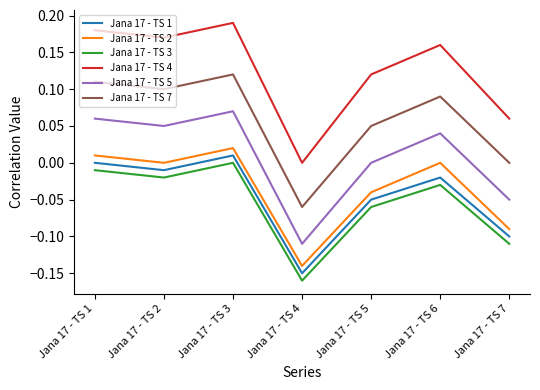

Is this an area chart (filled region under the line)?

No